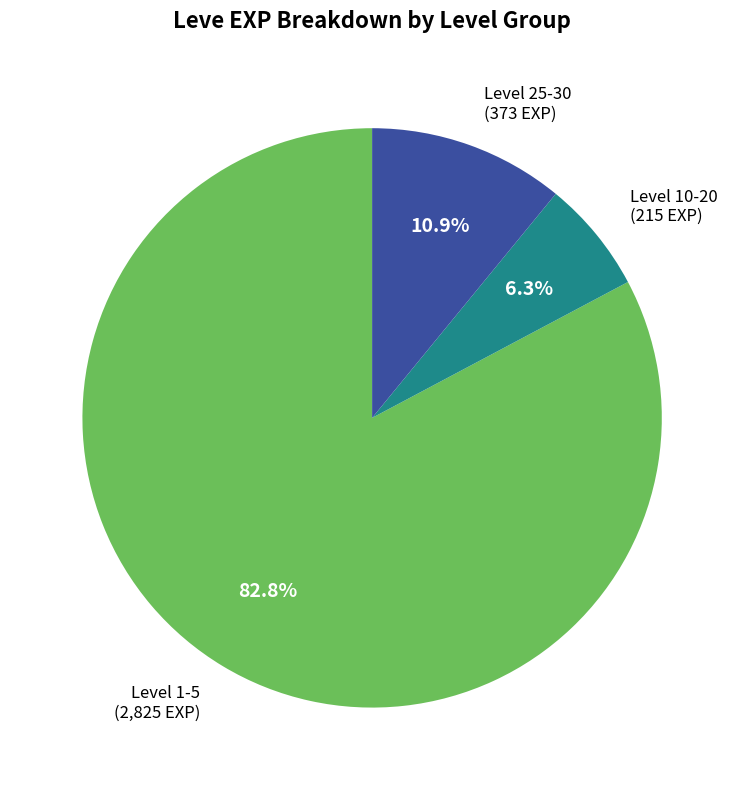

How many slices are in this pie chart?

3